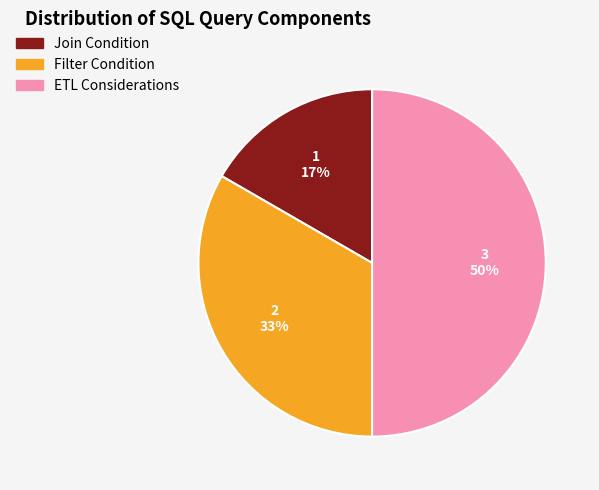

Which category has the biggest portion of the pie?

ETL Considerations